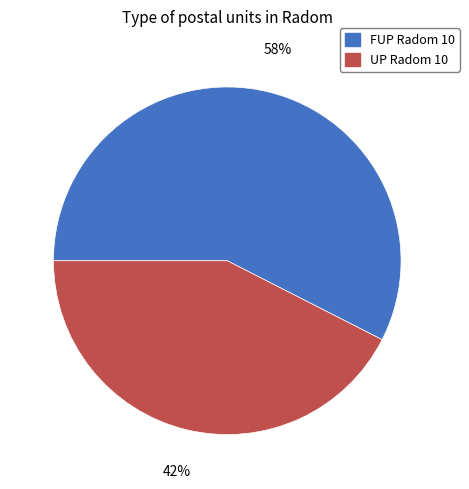

What is the ratio of the value at FUP Radom 10 to the value at UP Radom 10?

1.4